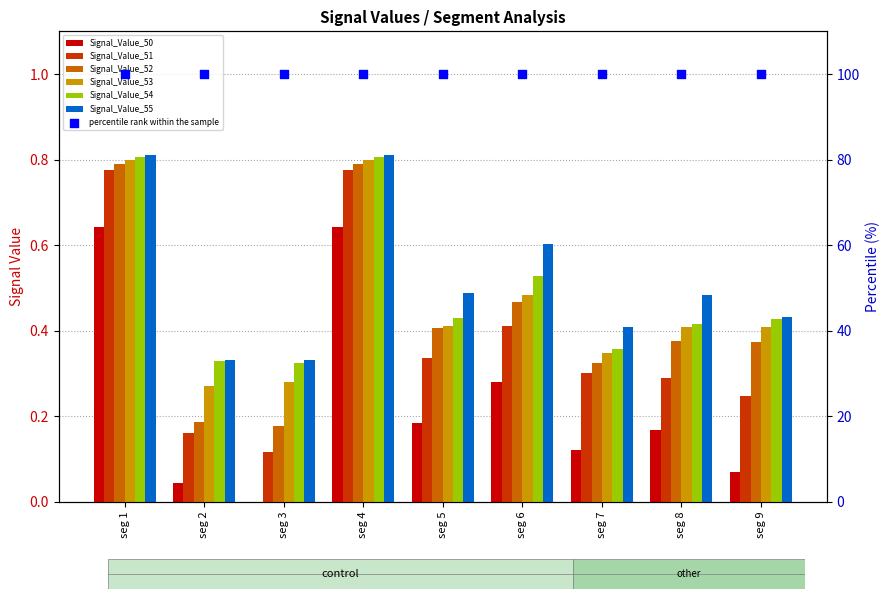

Is the value of Signal_Value_50 at seg 8 greater than the value of Signal_Value_51 at seg 3?

Yes